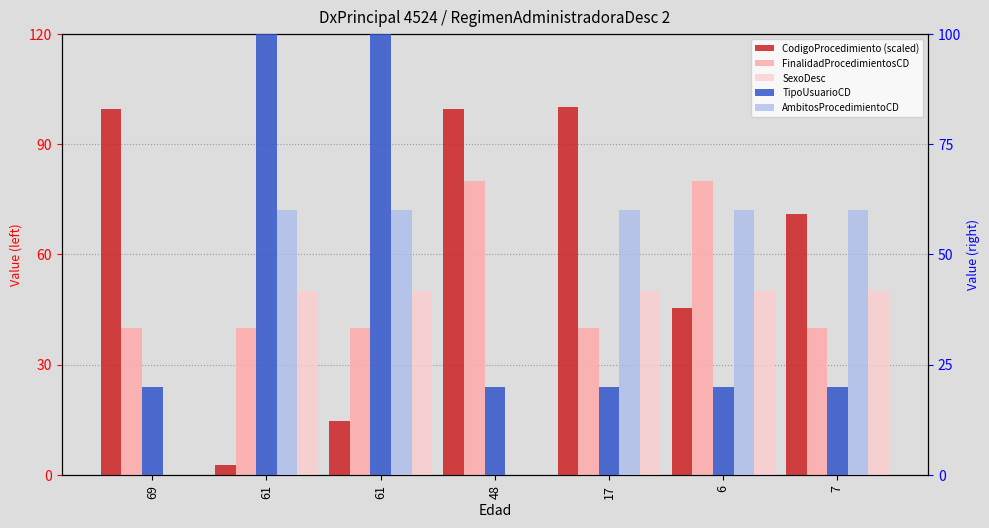

Which category has the lowest value in the TipoUsuarioCD series?

69